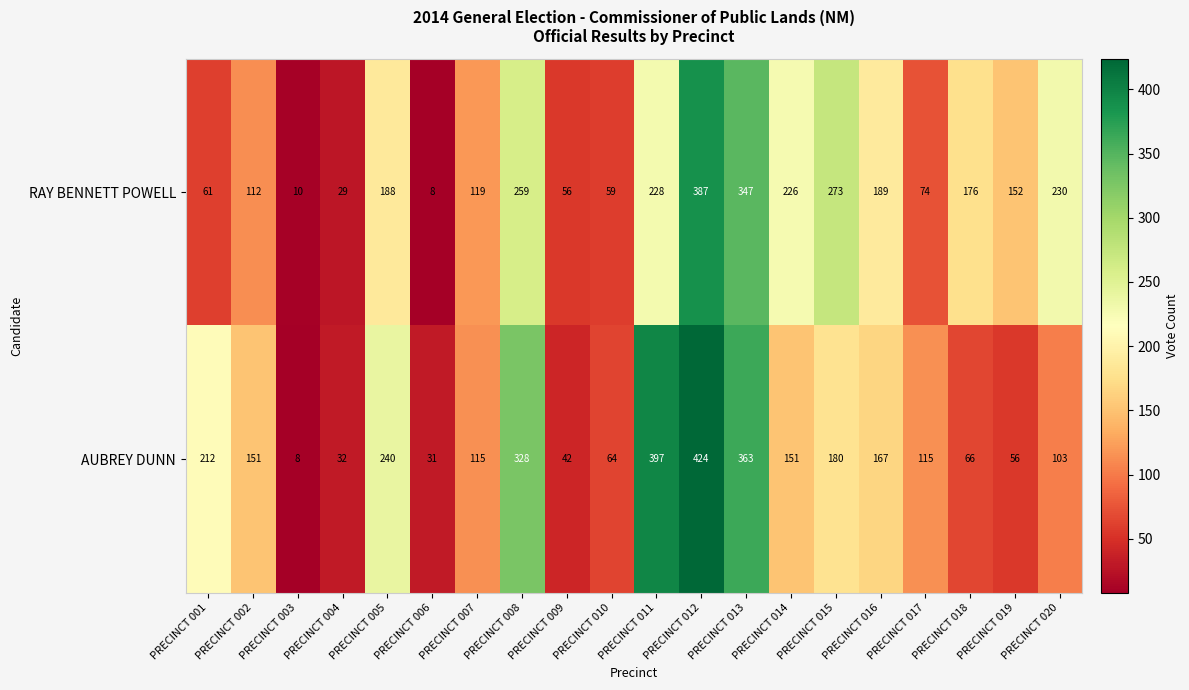

What is the spread (max minus min) of values at PRECINCT 013?

16